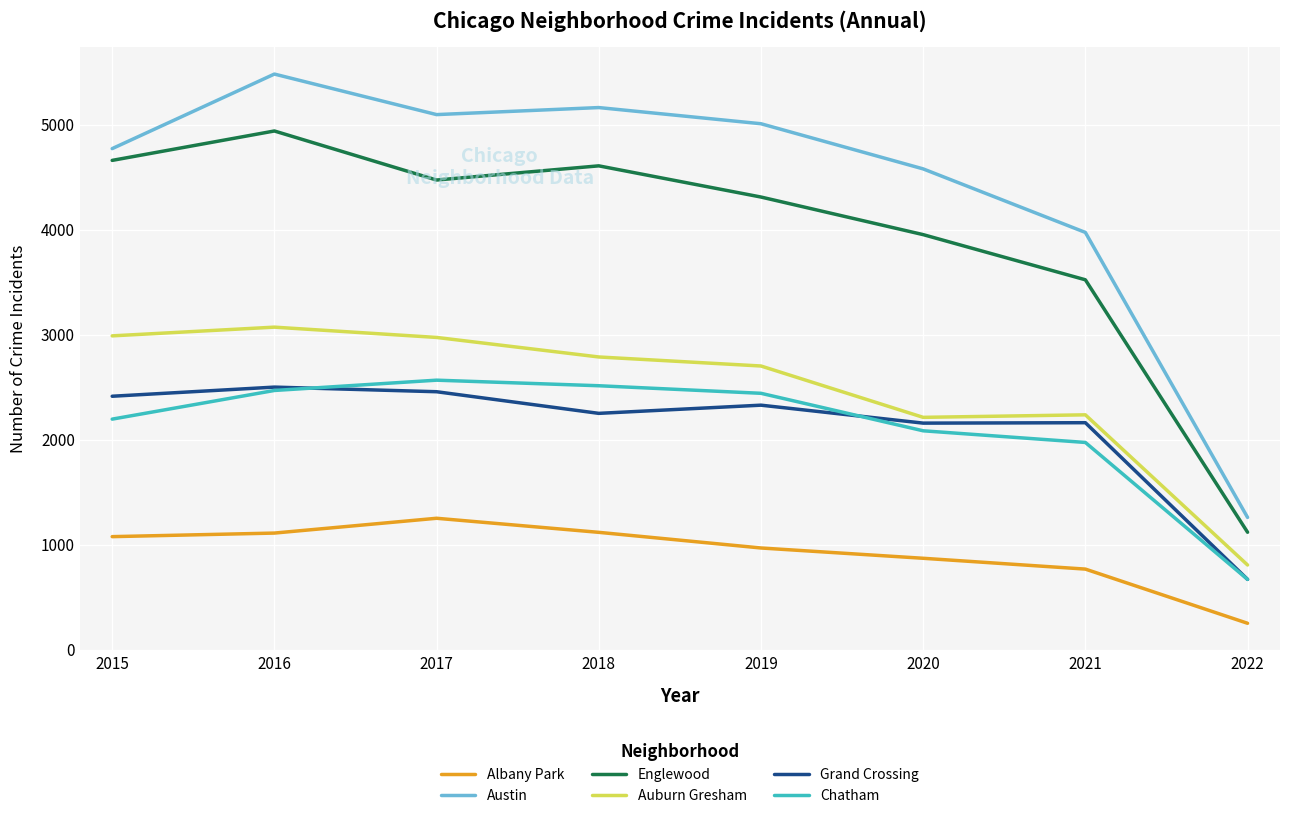

What are all the series names shown in the legend?

Albany Park, Austin, Englewood, Auburn Gresham, Grand Crossing, Chatham